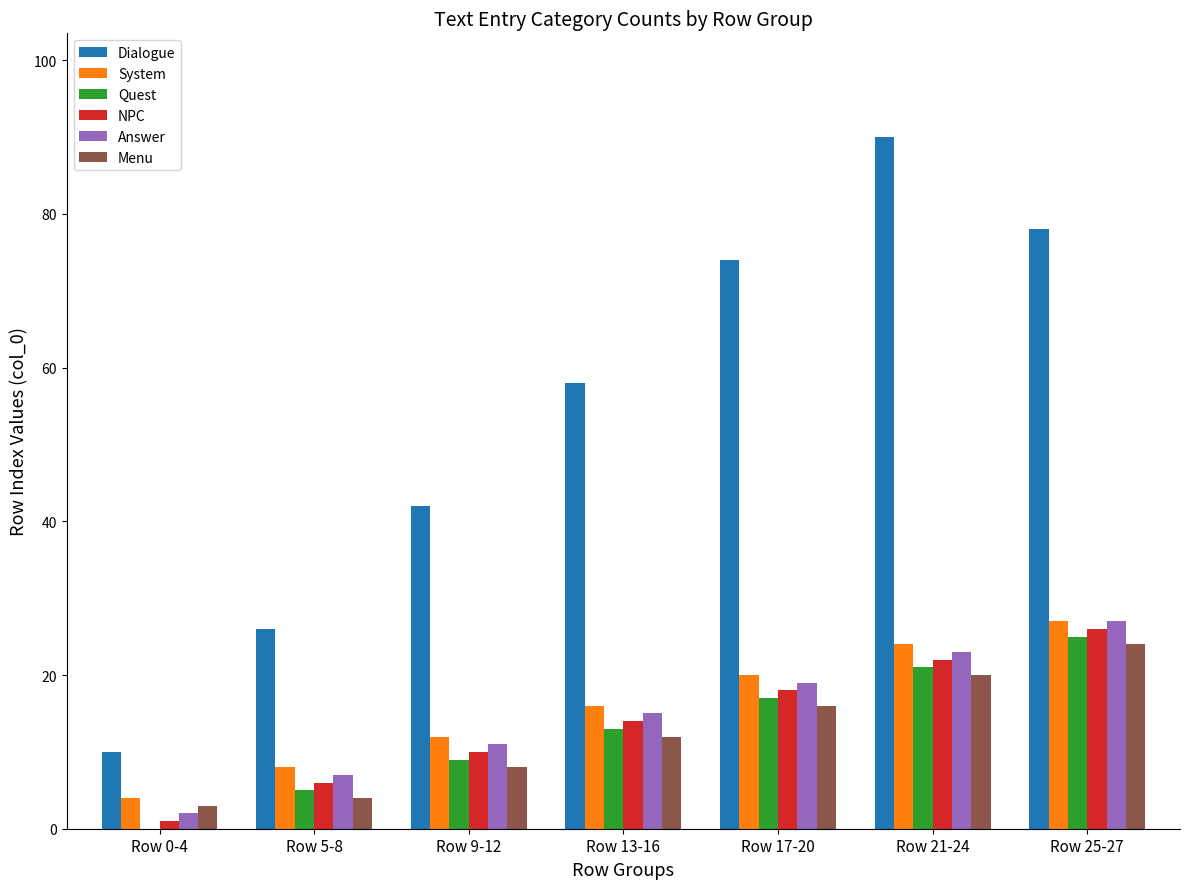

How many series are shown in this chart?

6